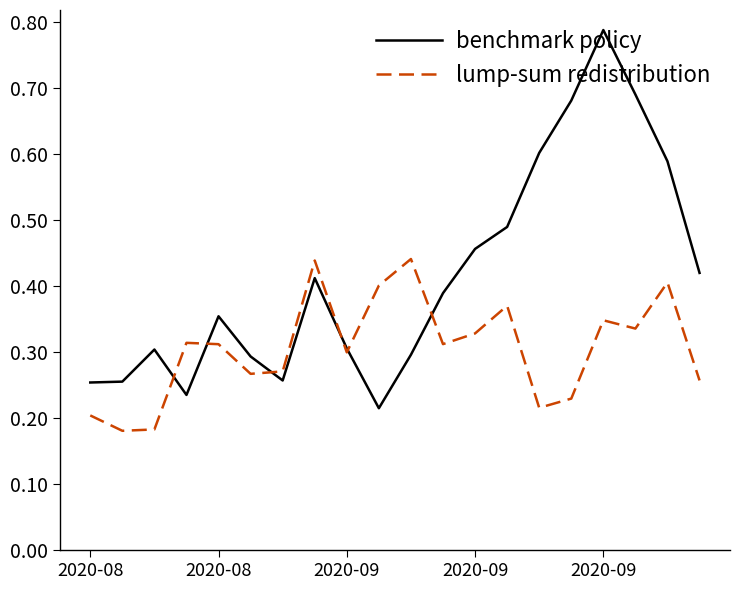

Which series has the largest total across all categories?

benchmark policy